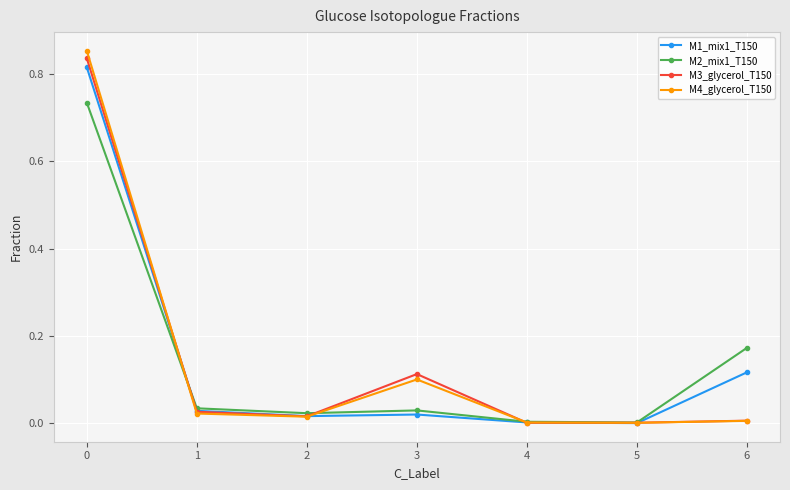

The value of M1_mix1_T150 at 4 is 0.0. True or false?

True